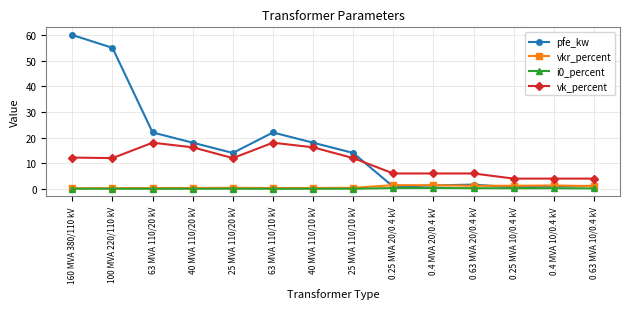

Which series changed the most between 160 MVA 380/110 kV and 25 MVA 110/20 kV?

pfe_kw